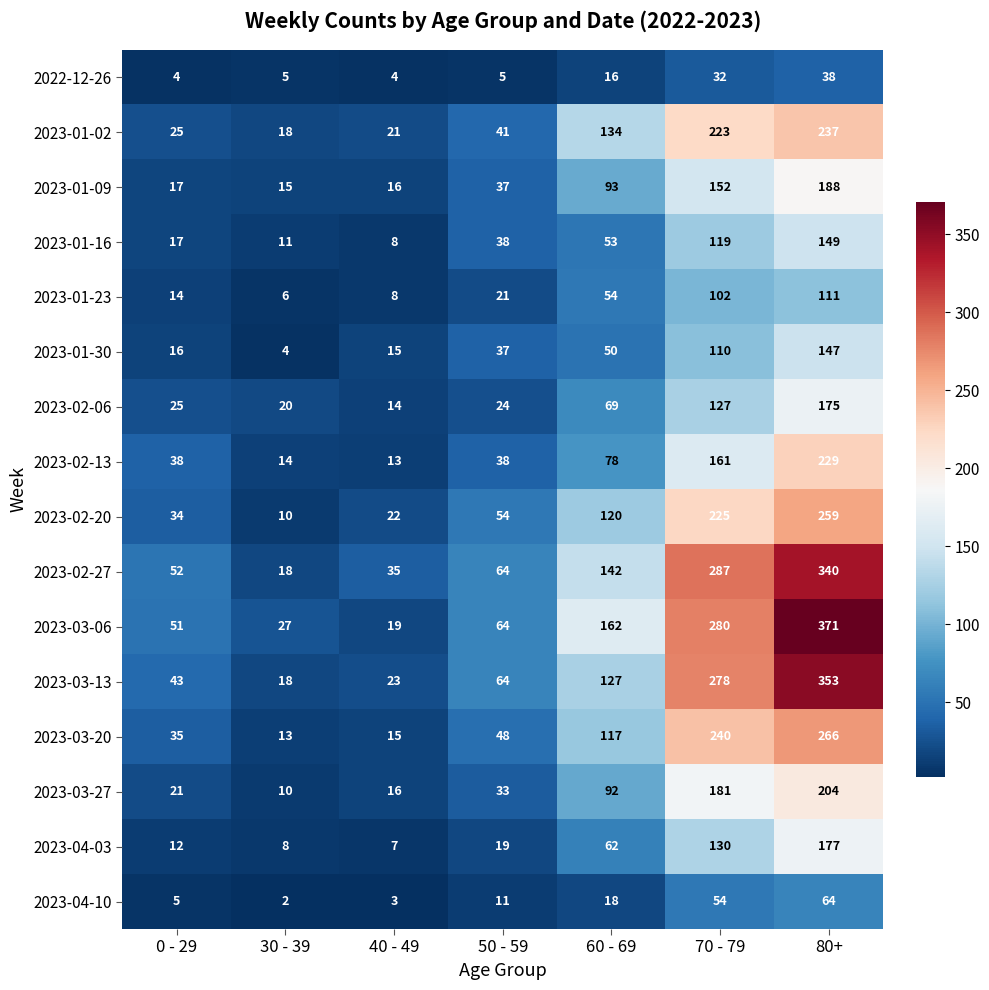

What is the maximum value for 2023-01-09?

188